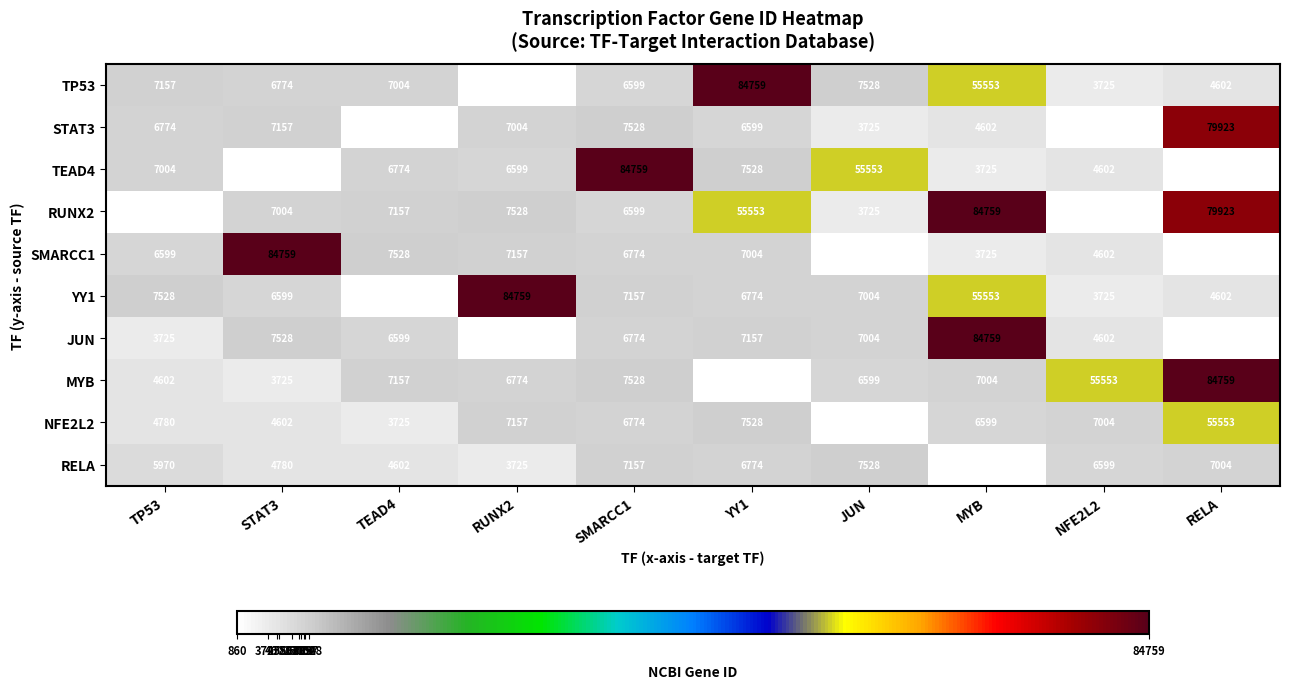

What is the difference between the maximum and second lowest values in the TEAD4 series?

83897